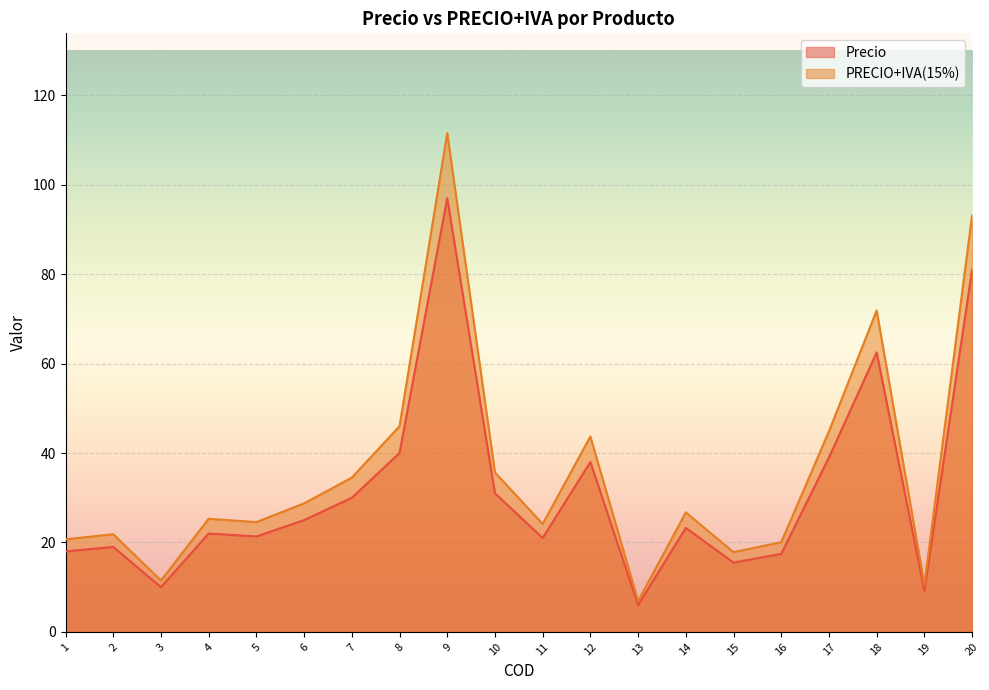

True or false: PRECIO+IVA(15%) and Precio intersect in this chart.

False